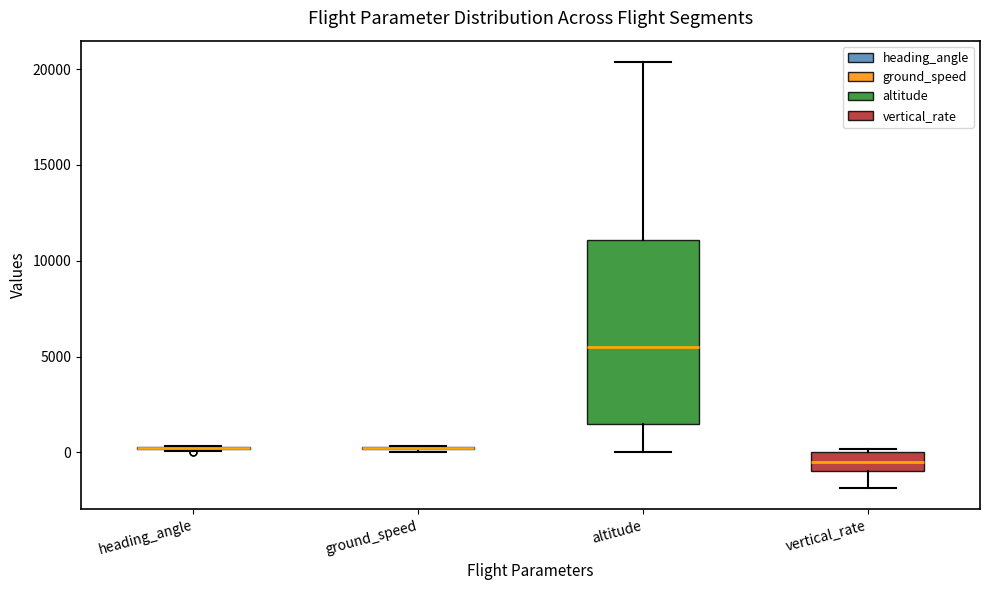

Where is the lower edge of the box for vertical_rate on the y-axis? The values are not printed on the chart, so give them approximately, as read against the axis.

-1000